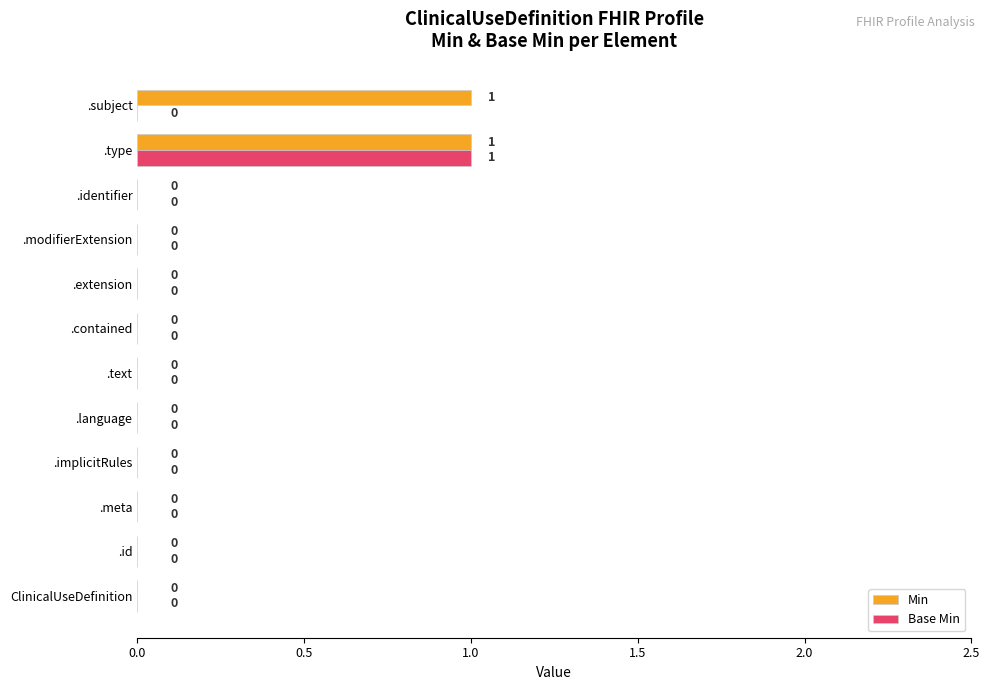

What is the maximum value for Min?

1